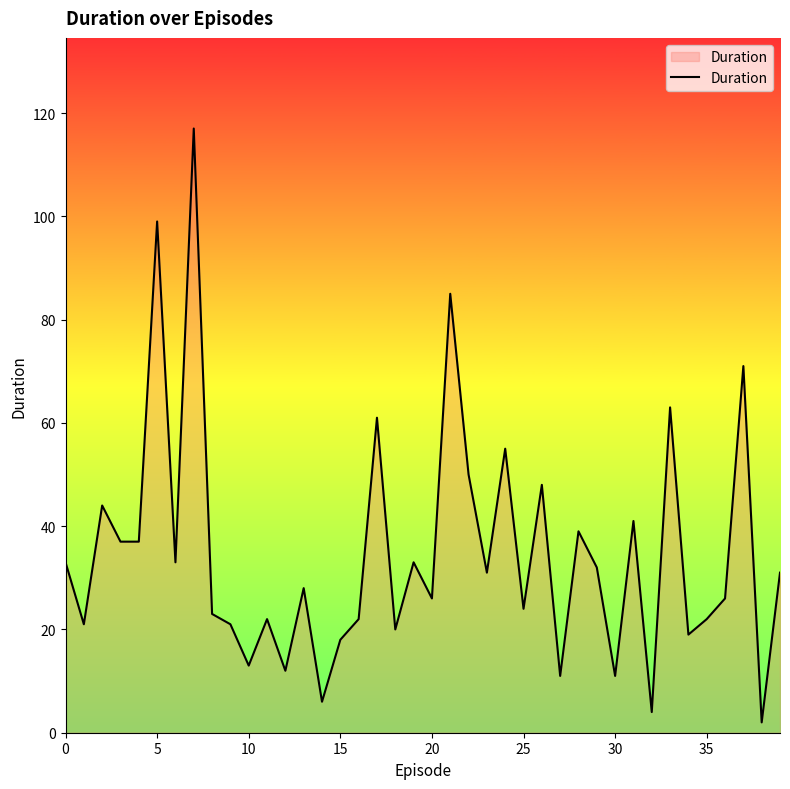

What is the difference between the maximum and minimum values?

115